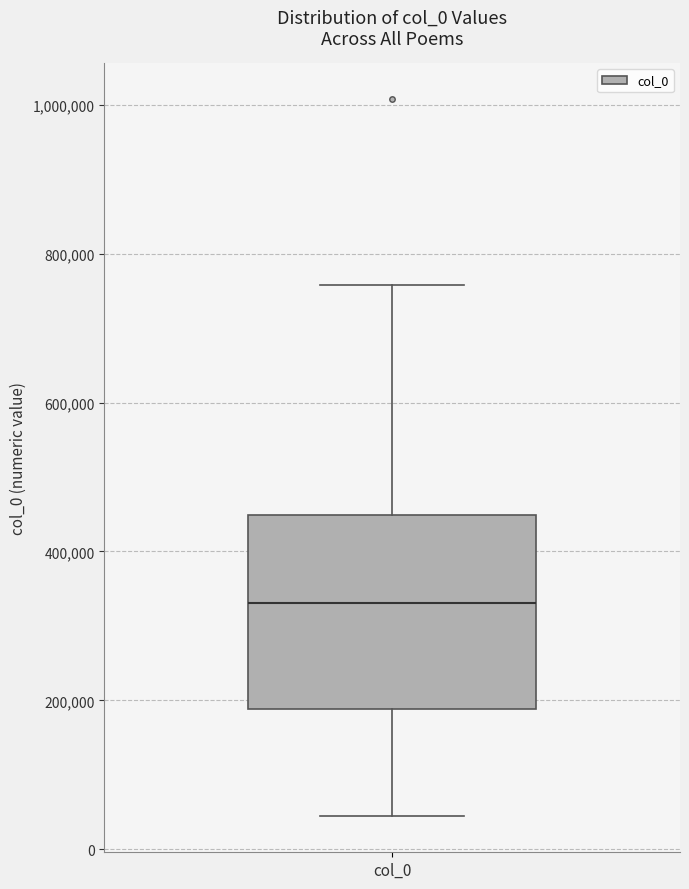

Transcribe this box plot: give where the median line is, the range the box spans, and where the two whiskers end, as read against the y-axis. The values are not printed on the chart, so give them approximately, as read against the axis.

median 340000, box 180000 to 440000, whiskers 40000 to 760000